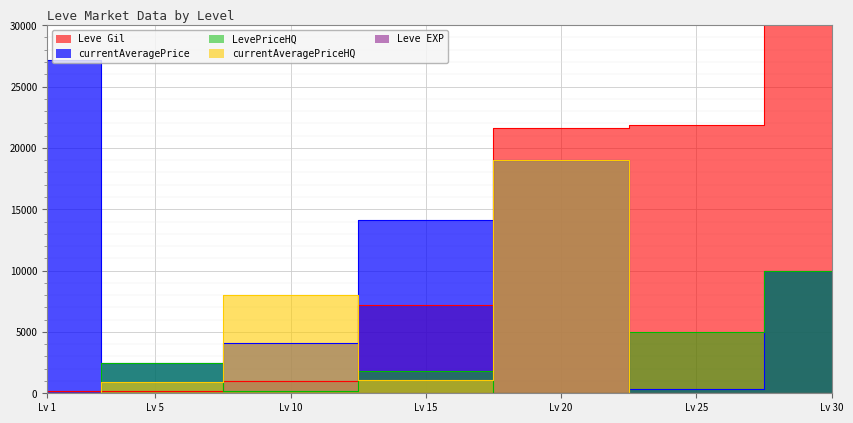

How many times do currentAveragePrice and LevePriceHQ cross each other?

1